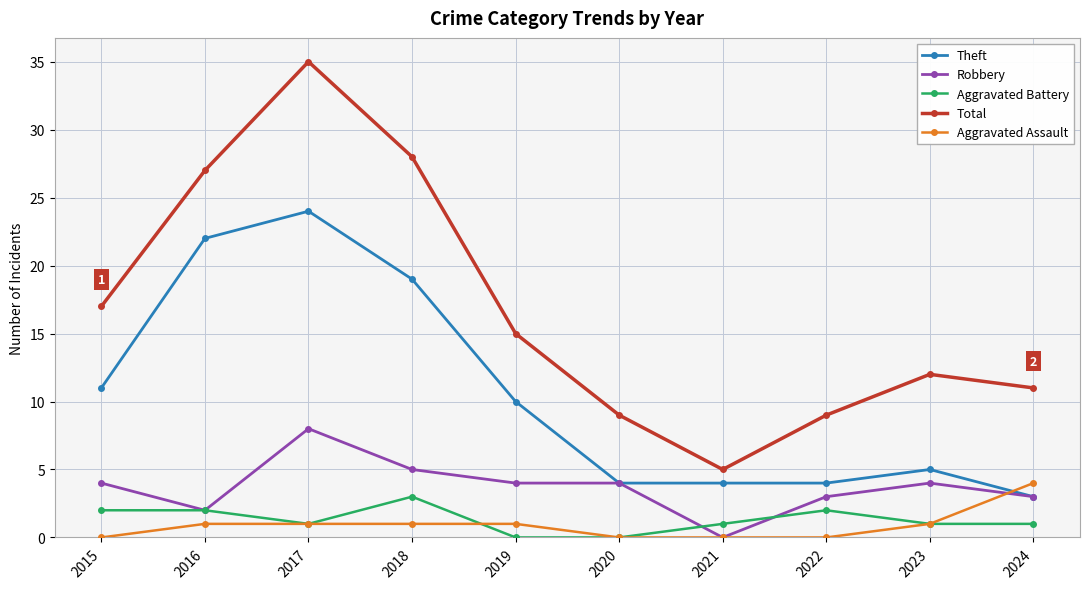

List the series in order of their peak value, lowest first.

Aggravated Battery, Aggravated Assault, Robbery, Theft, Total